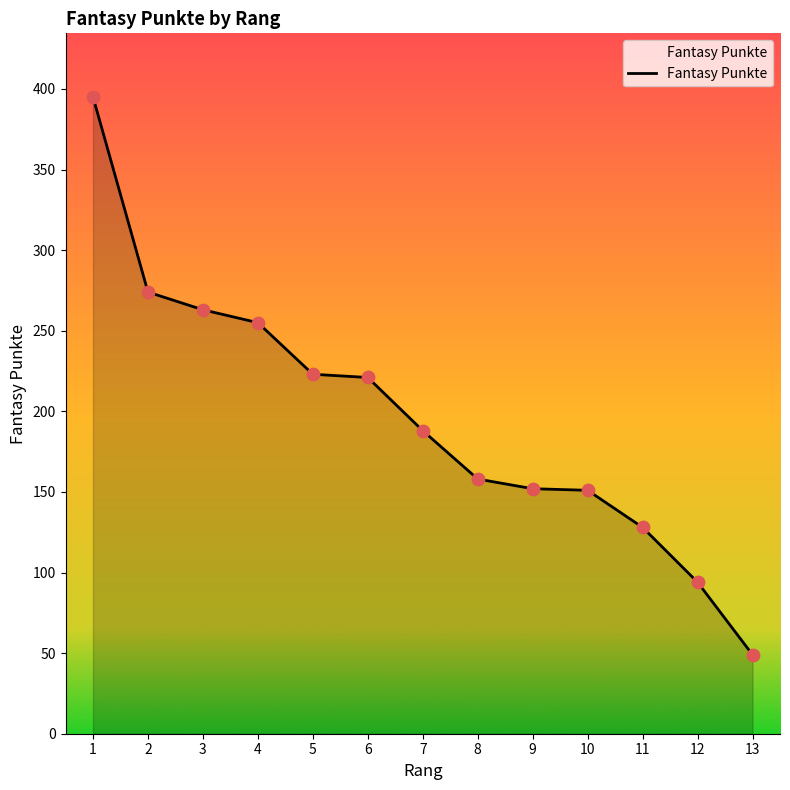

What is the ratio of the value at 5 to the value at 11?

1.7